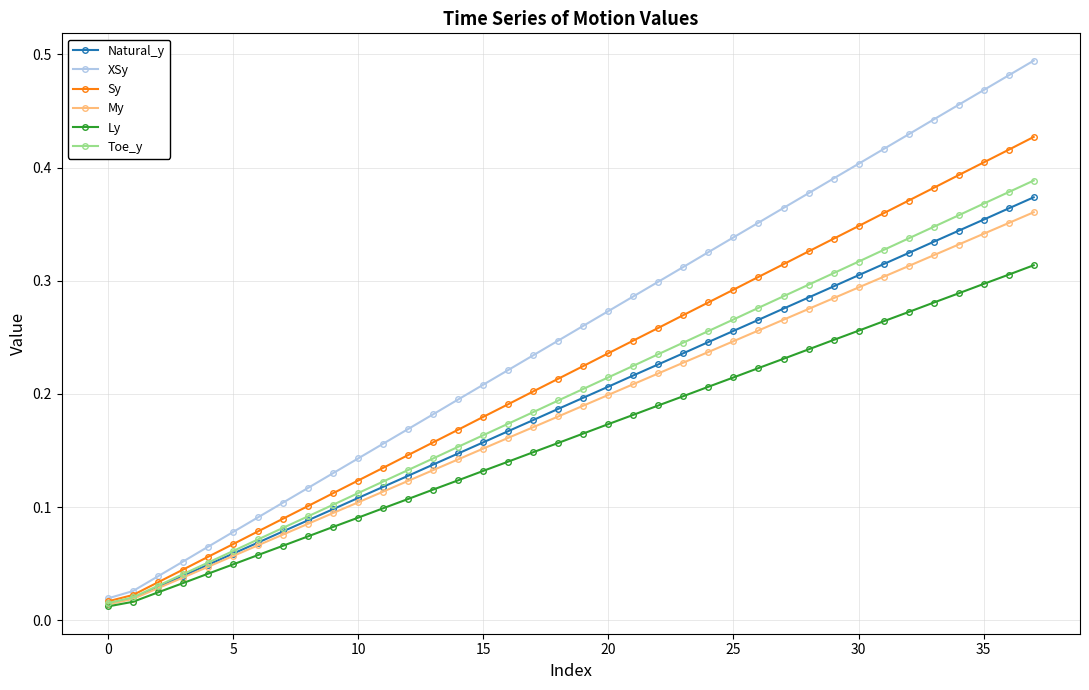

How many lines are shown in the chart?

6